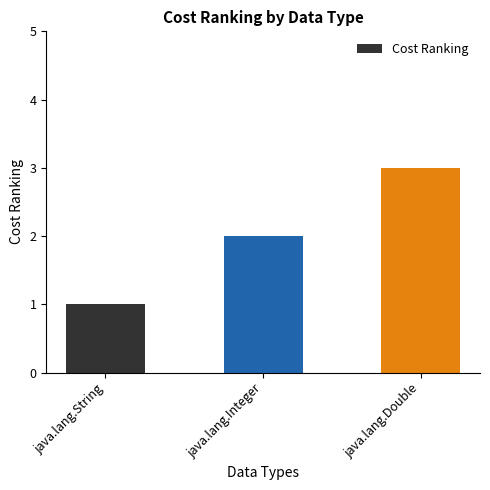

Reading left to right, transcribe all the data shown in this chart.

java.lang.String=1	java.lang.Integer=2	java.lang.Double=3